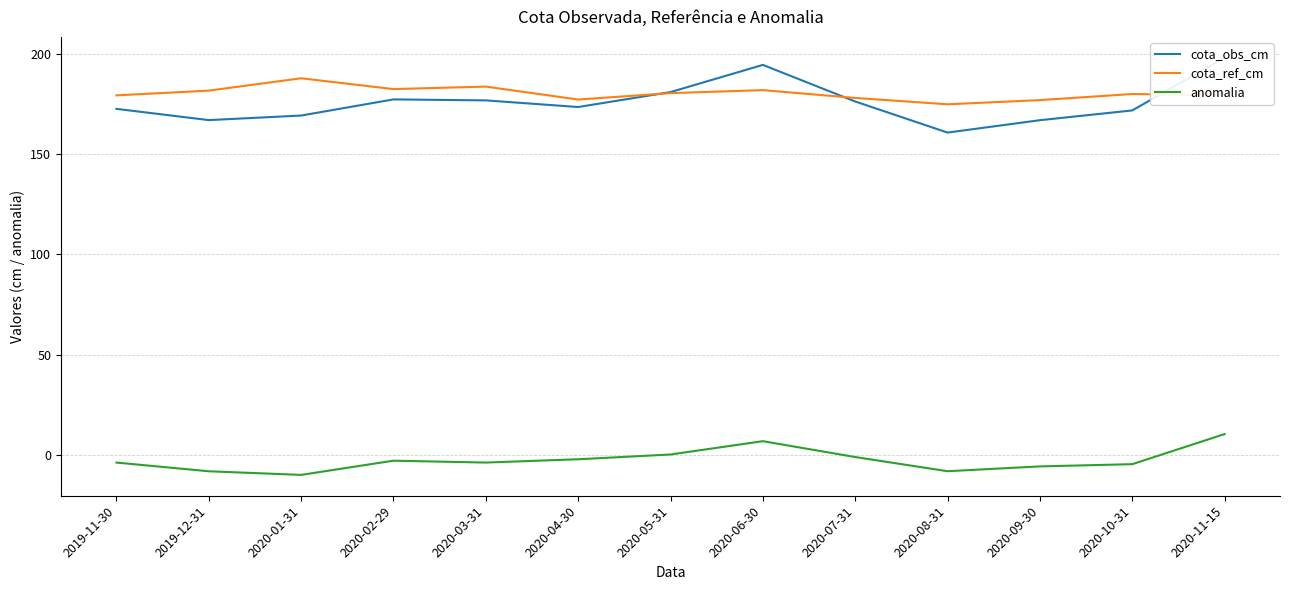

True or false: cota_ref_cm and cota_obs_cm cross at least once.

True